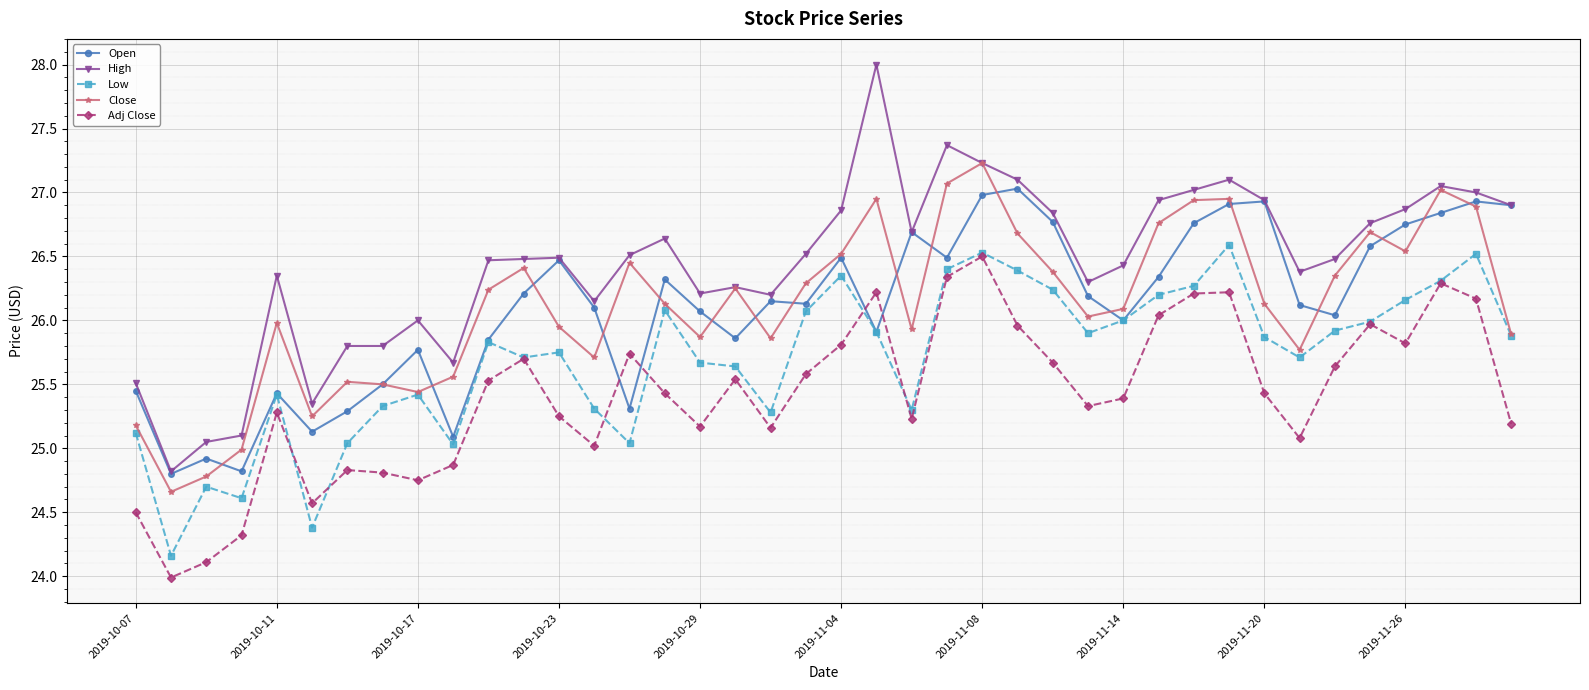

What is the greatest value displayed?

28.0